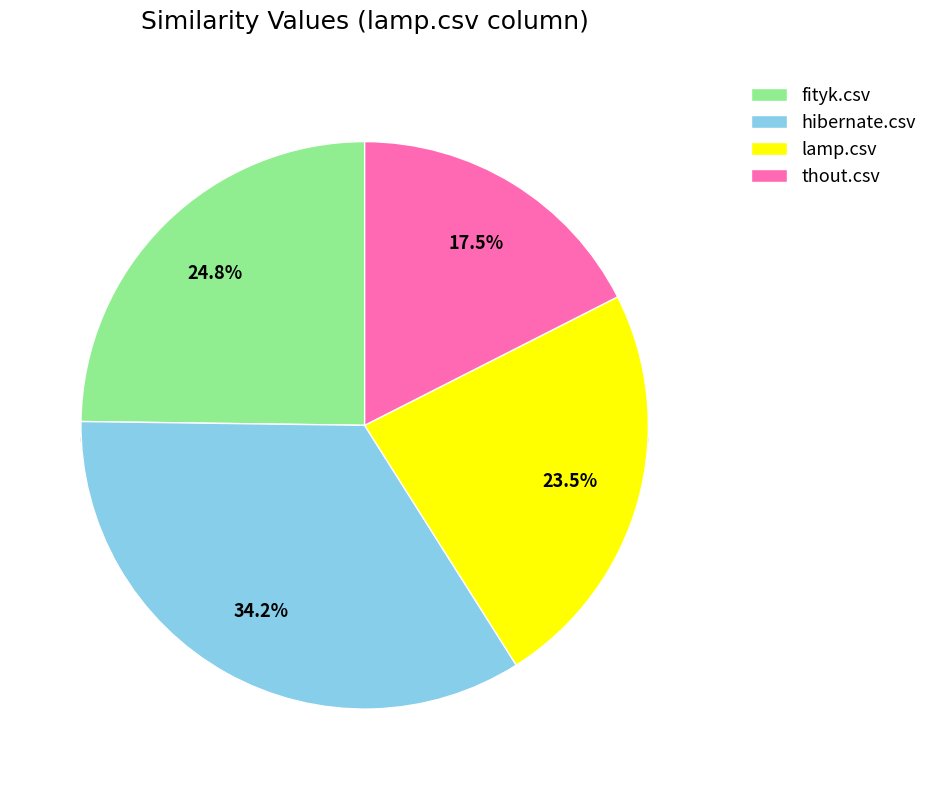

To the nearest percent, what percentage of the pie is hibernate.csv?

34%